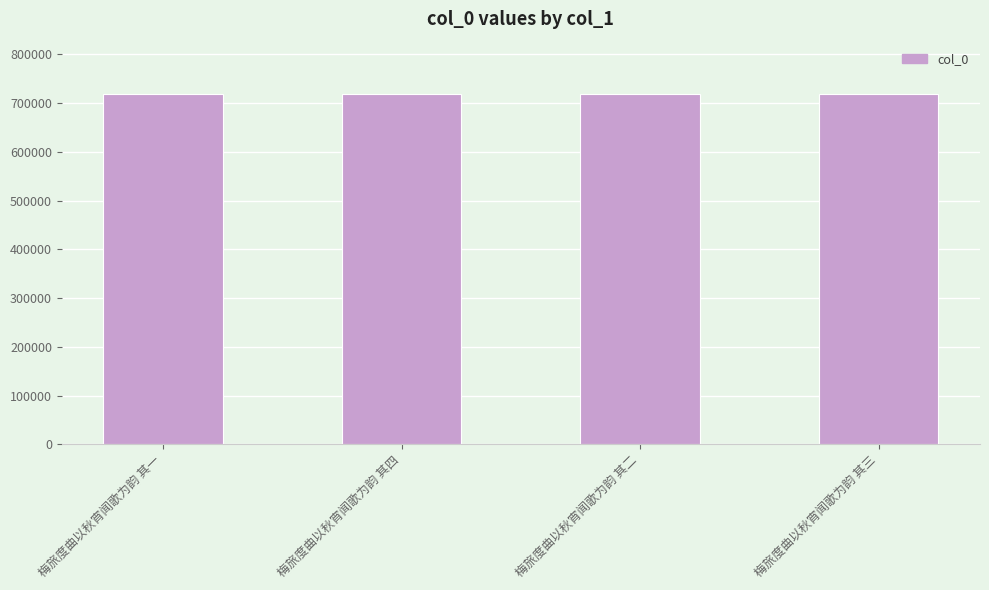

What is the greatest value displayed?

718385